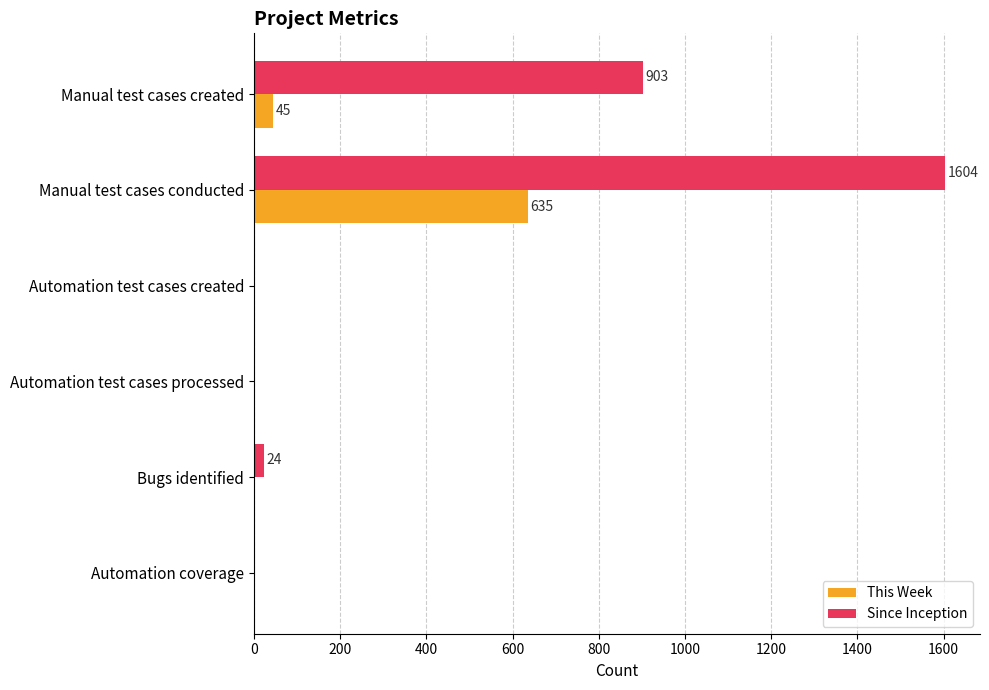

Which category has the highest value across all series?

Manual test cases conducted